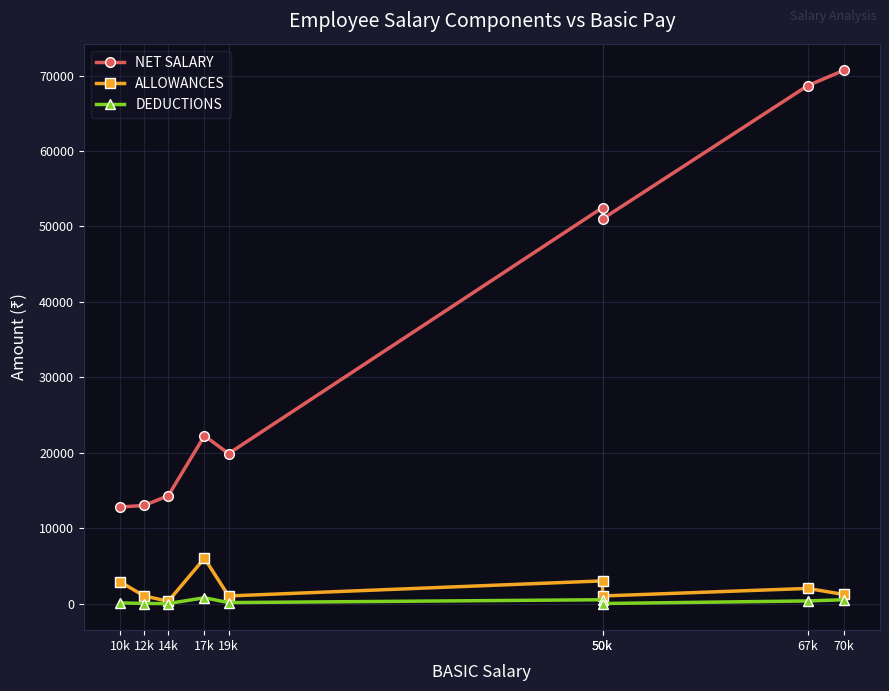

At which category is the sum across all series the highest?

70k